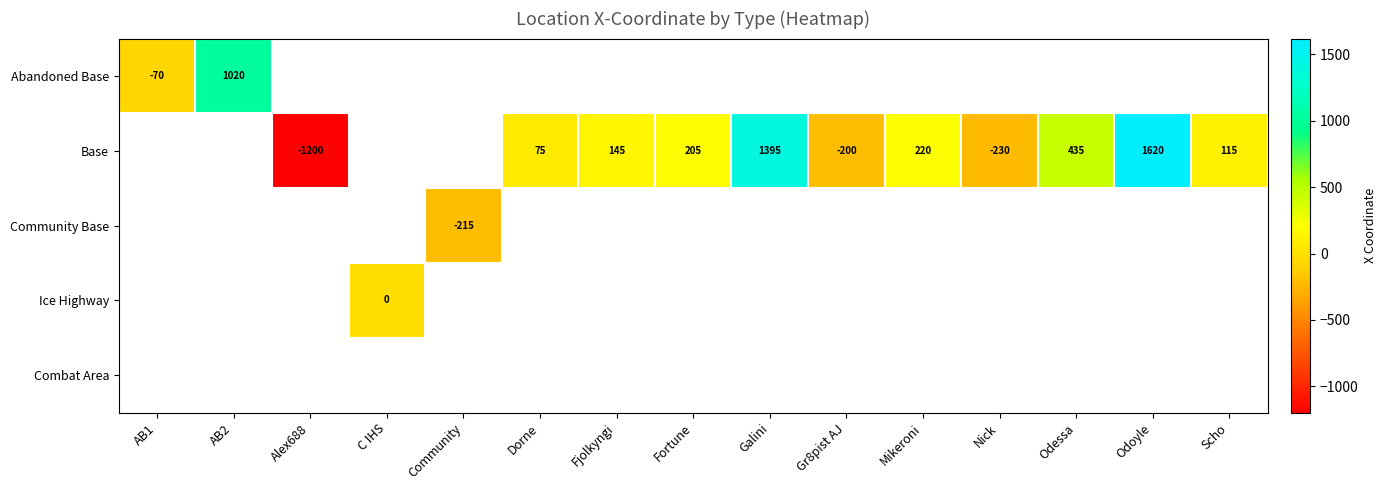

Which label corresponds to the largest value in the chart?

Odoyle